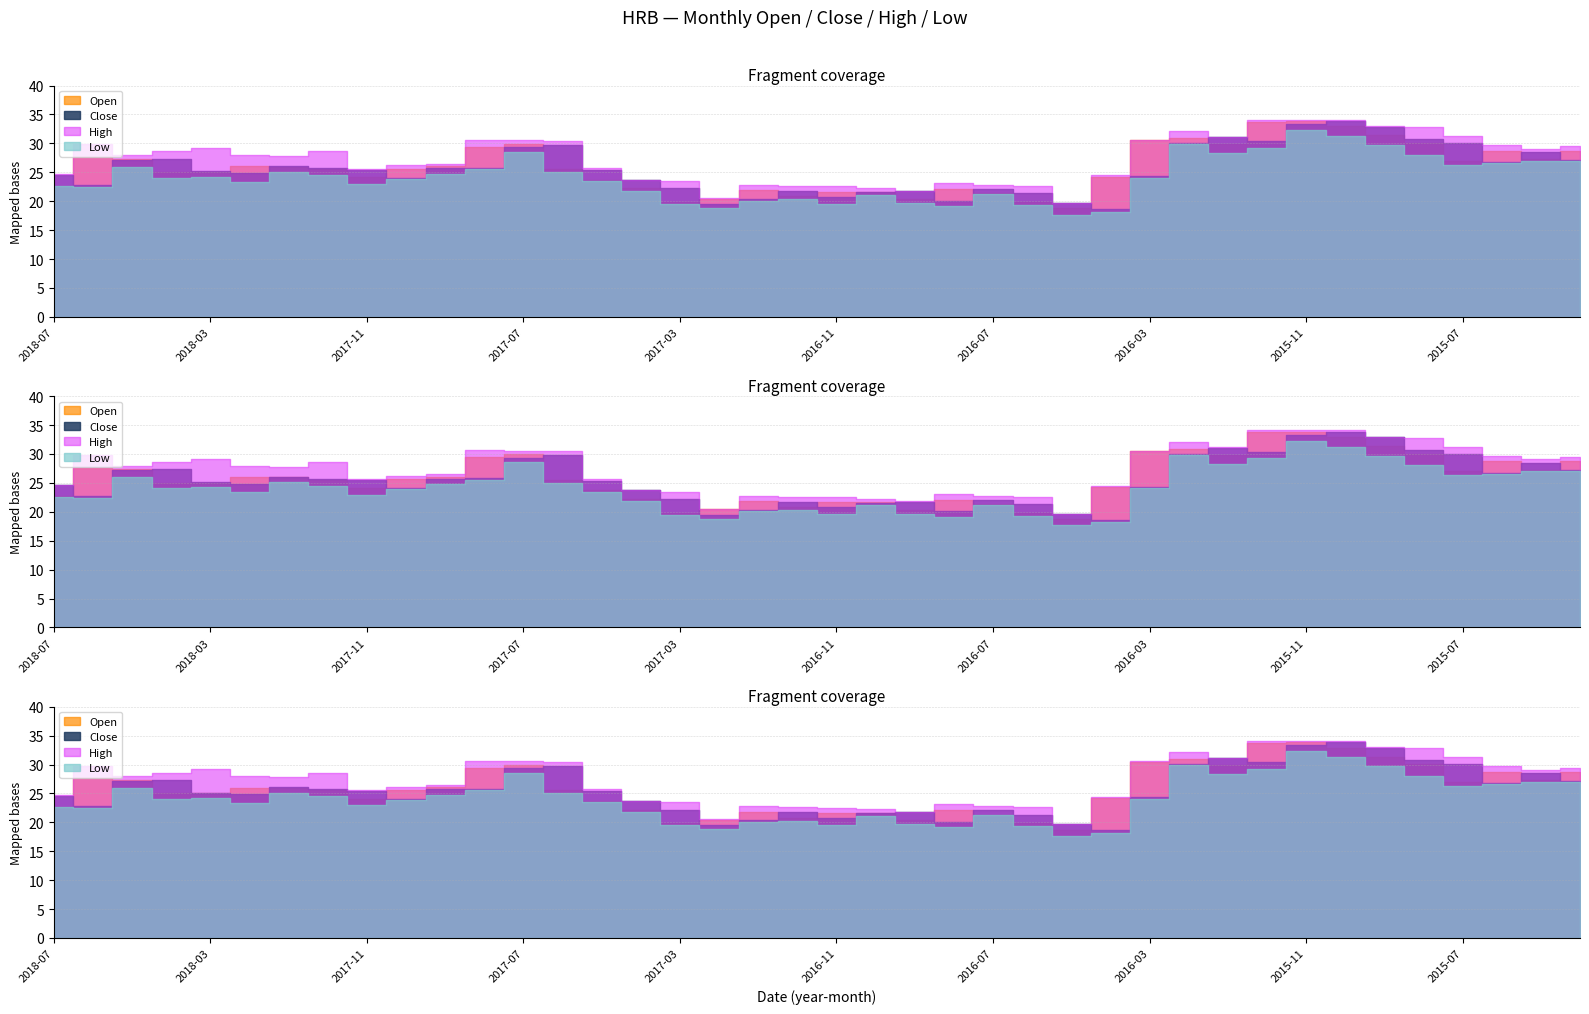

True or false: low has a value of 10.4 at 2017-09.

False